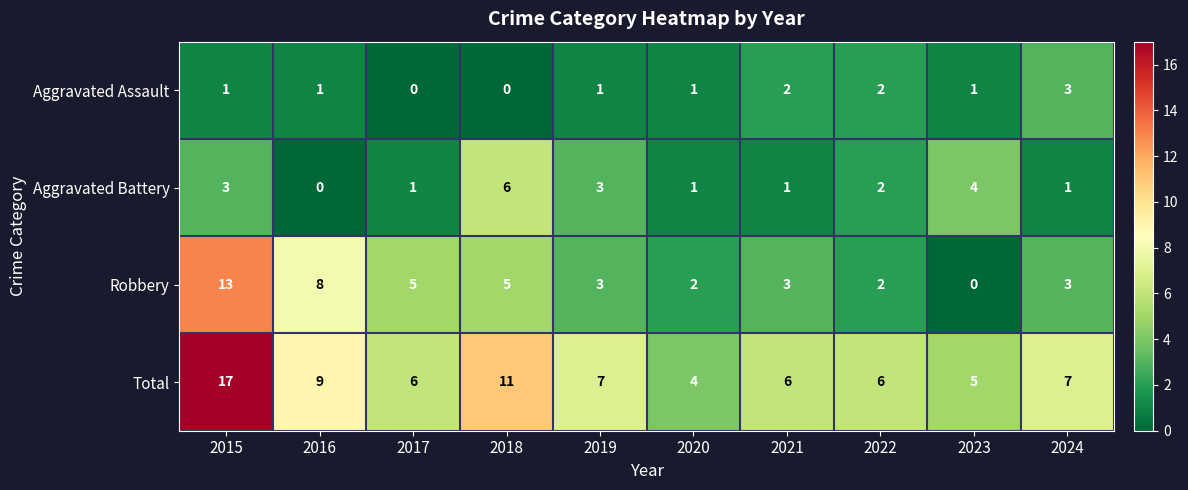

What is the spread (max minus min) of values at 2018?

11